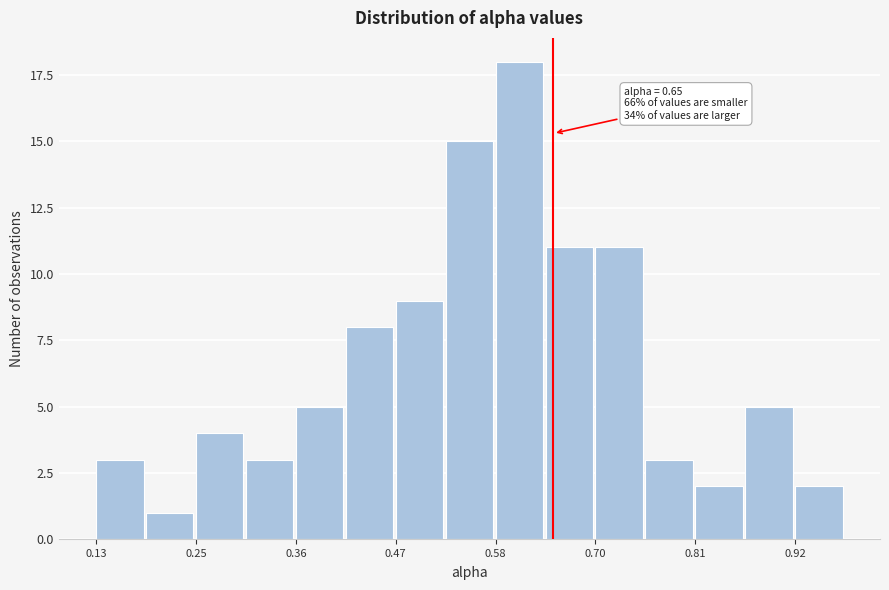

Around what value on the x-axis is the tallest bar? Give the approximate position of its centre, as read against the axis.

0.62